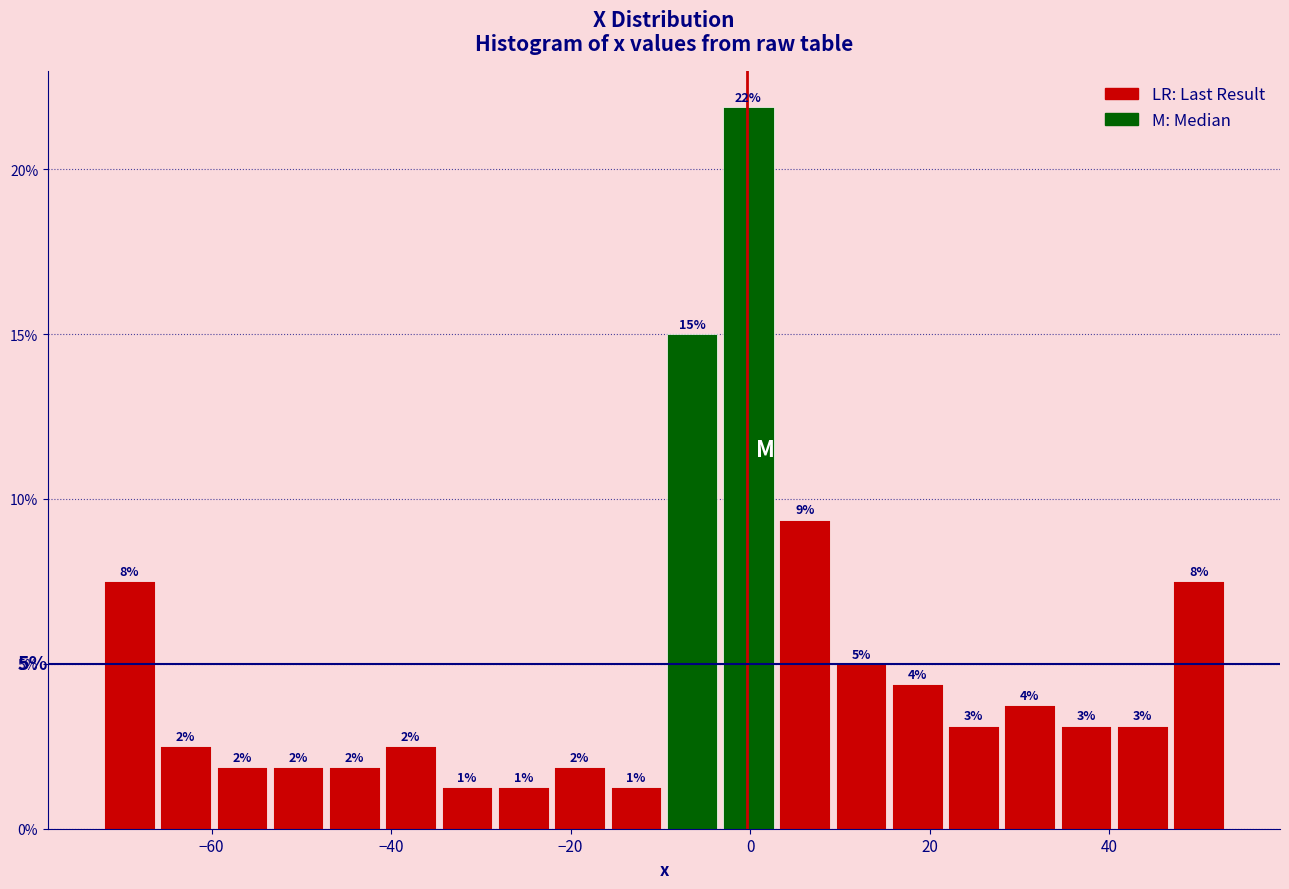

Around what value on the x-axis is the tallest bar? Give the approximate position of its centre, as read against the axis.

0